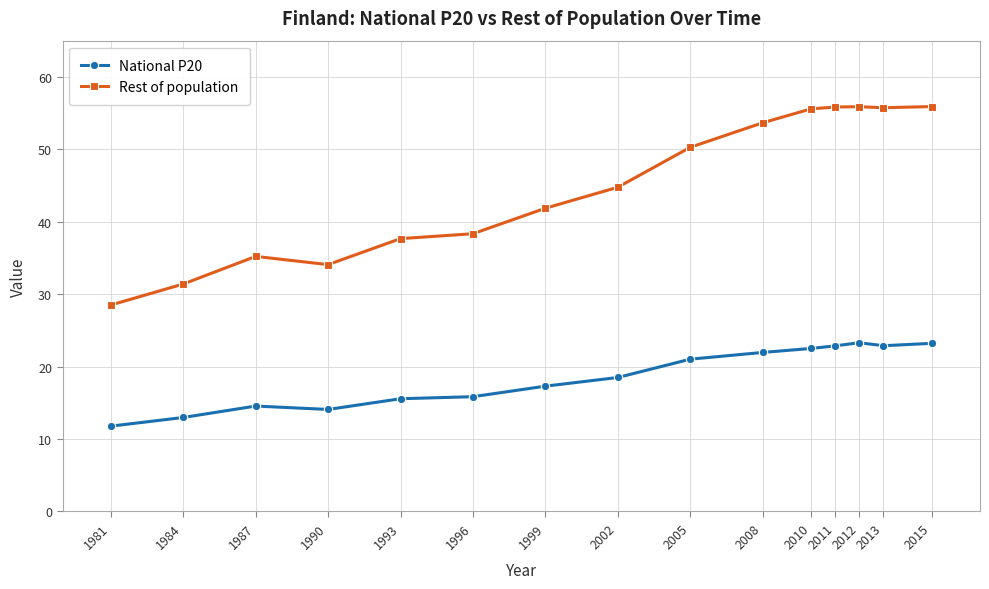

True or false: National P20 has a value of 23.3 at 2012.

True